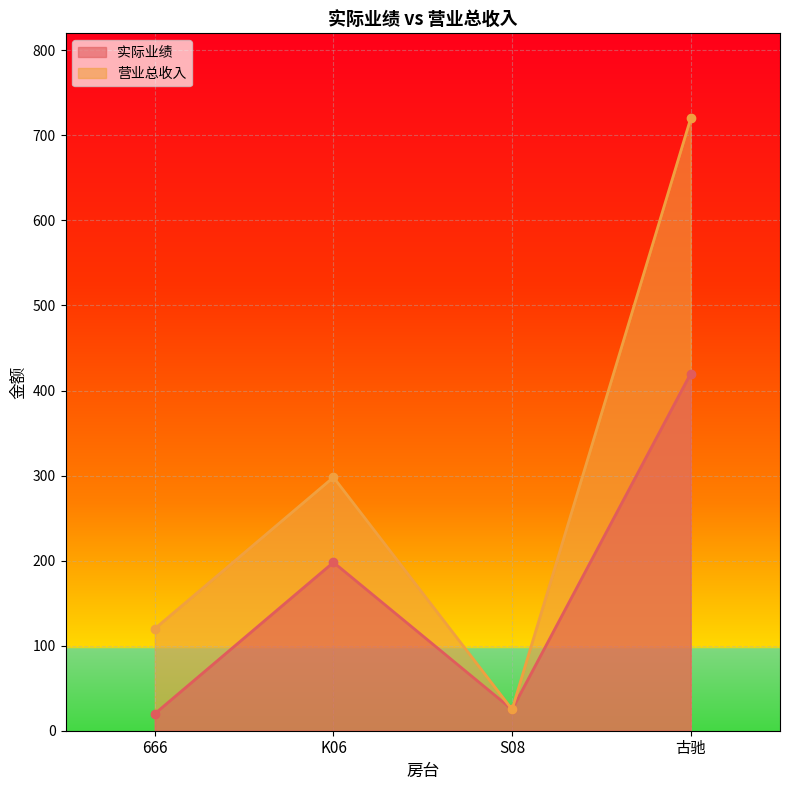

Rank the series by their average value, from highest to lowest.

营业总收入, 实际业绩